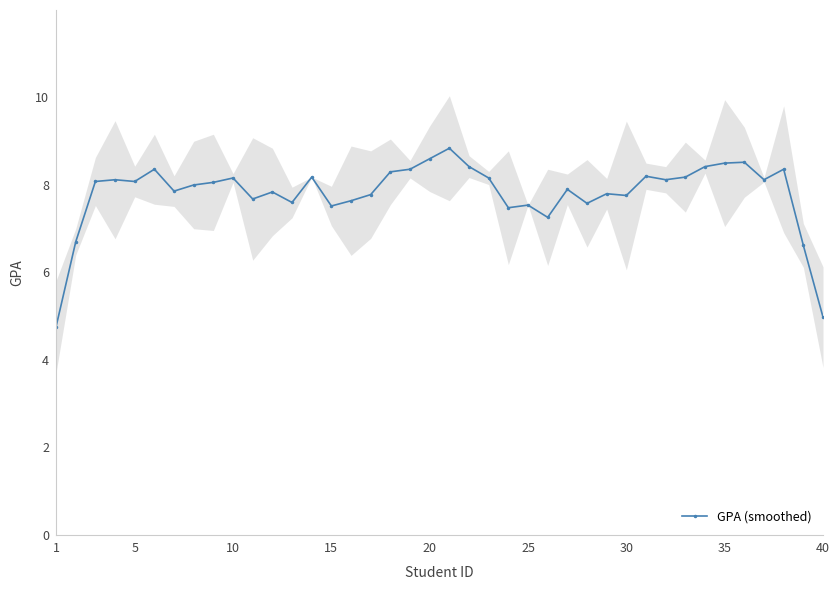

How many data points are less than 8?

18